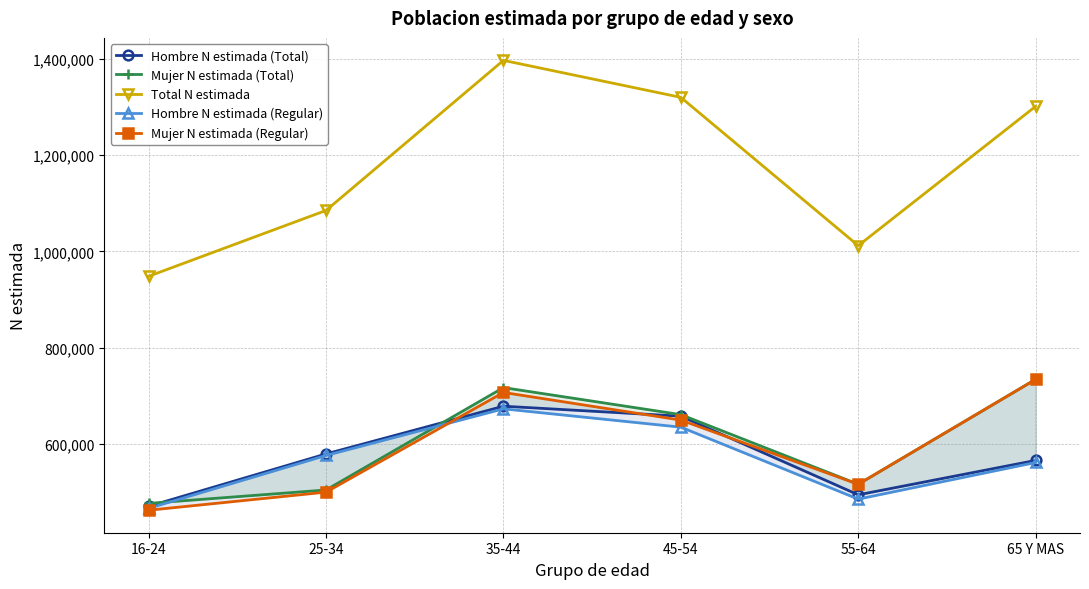

What is the total value across all series at 25-34?

3247311